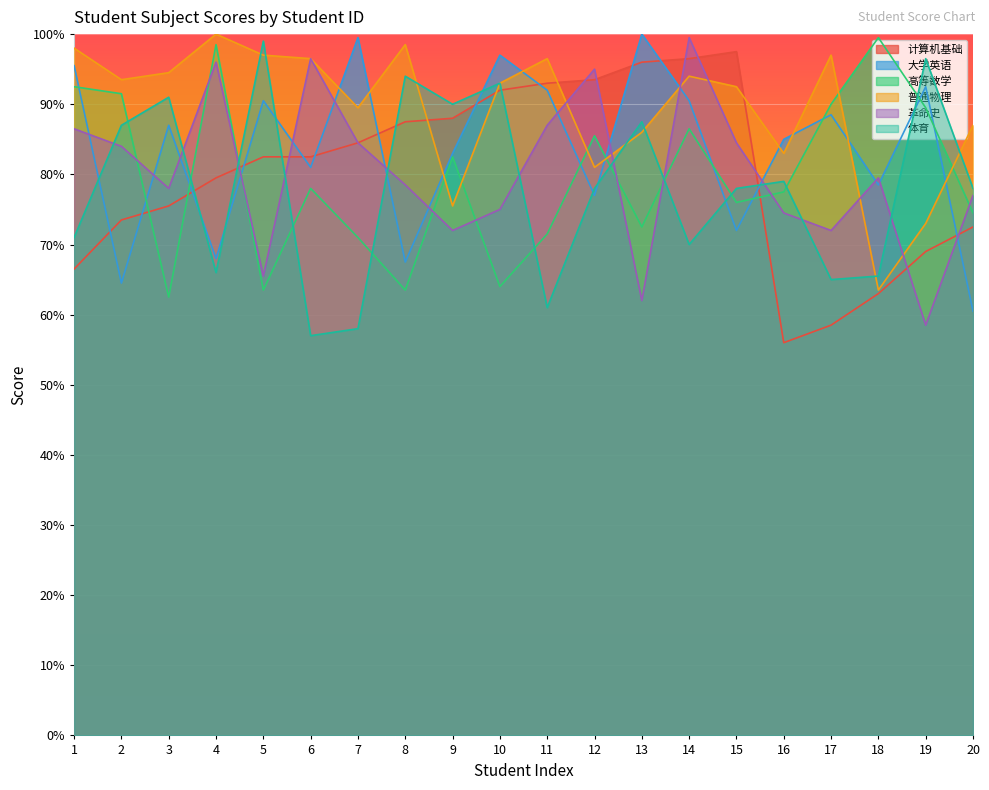

At how many categories does at least one series exceed 68?

20